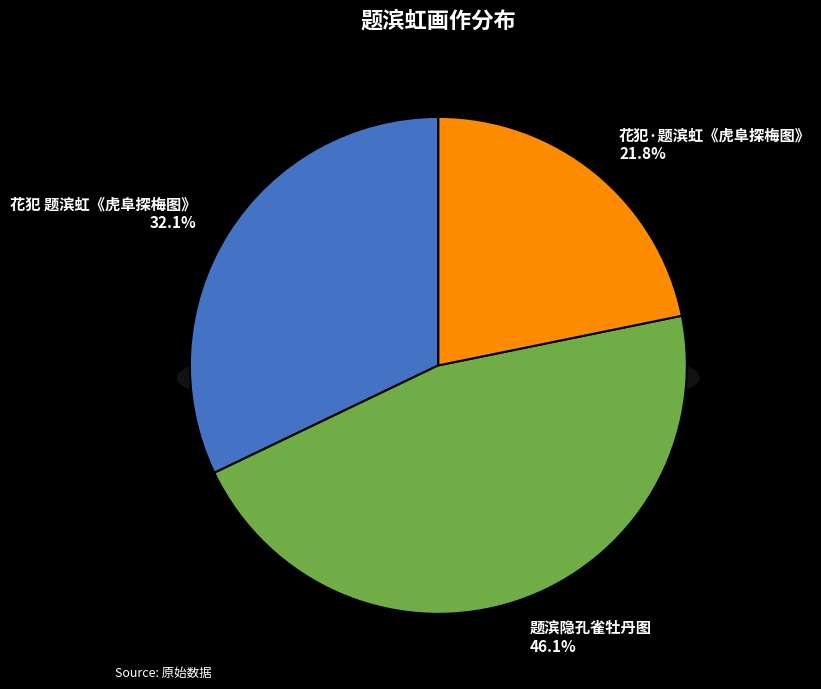

Combined, what portion of the pie is 题滨隐孔雀牡丹图 and 花犯·题滨虹《虎阜探梅图》?

67.9%